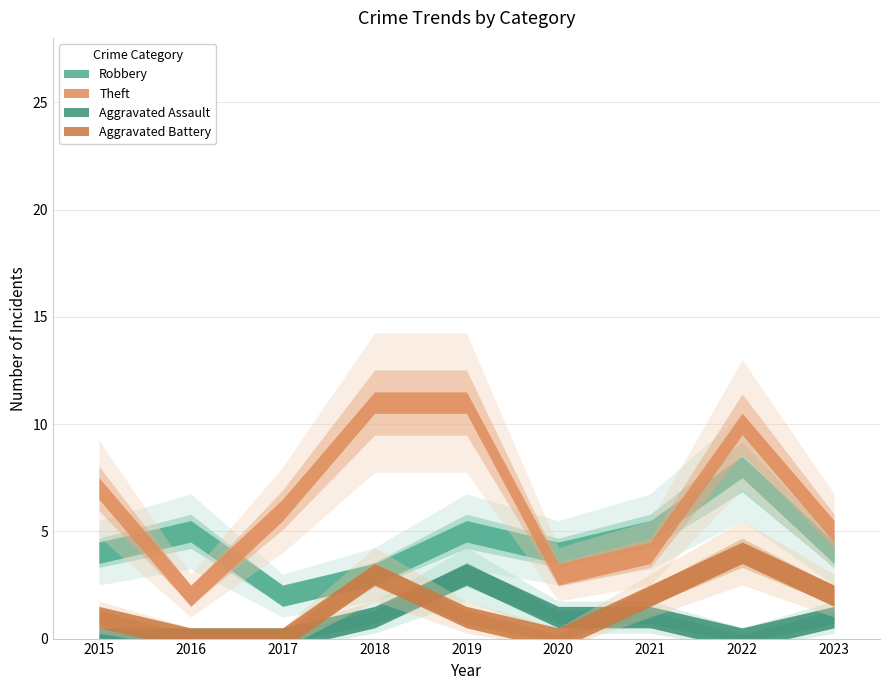

How many interior local peaks does the Theft series have?

1